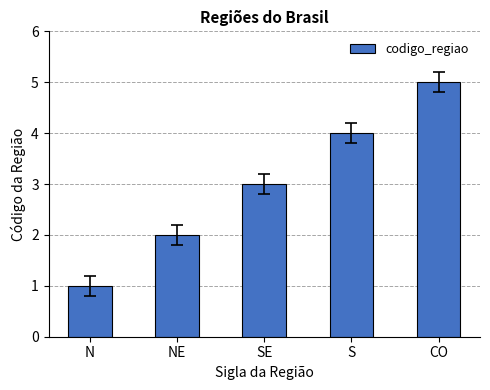

What value does the data have at CO?

5